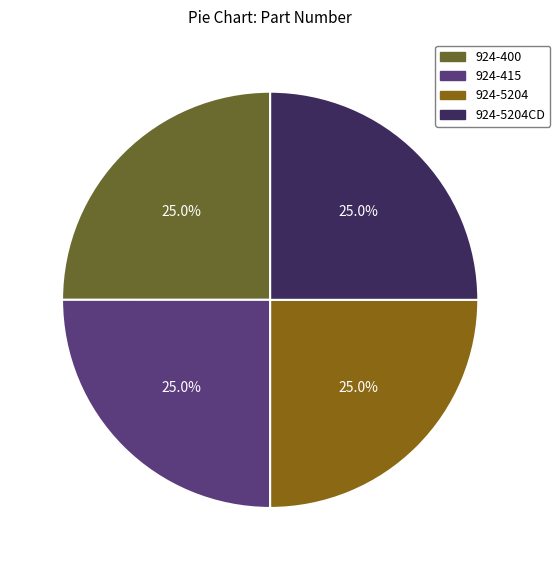

To the nearest percent, what is the combined percentage of 924-5204CD and 924-415?

50%